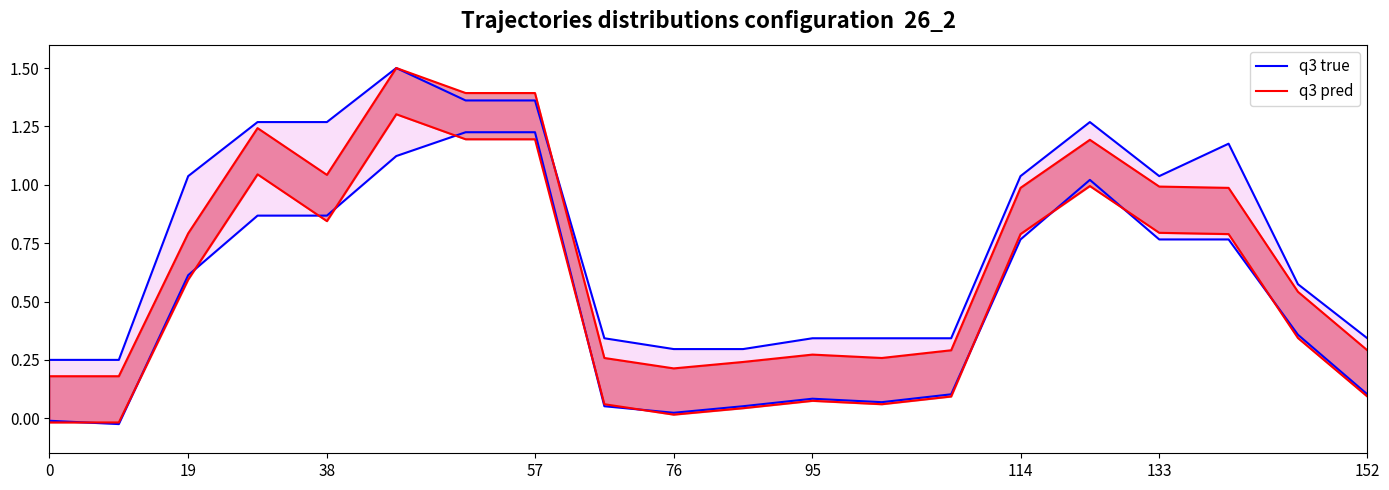

How many interior local peaks does the q3 pred series have?

4